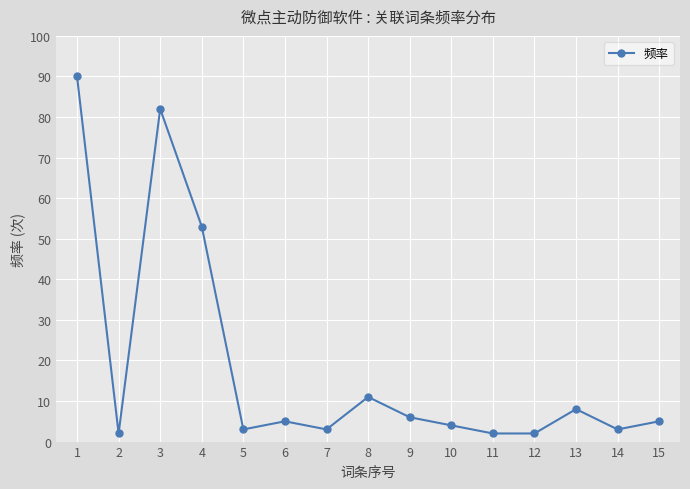

What is the ratio of the value at 8 to the value at 2?

5.5